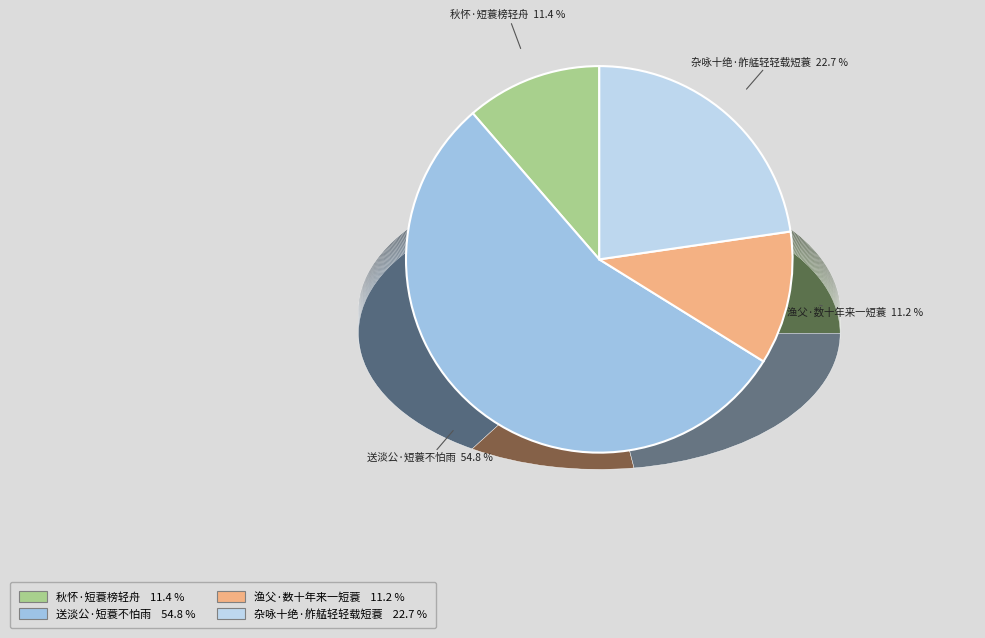

To the nearest percent, what percentage of the pie is 杂咏十绝·舴艋轻轻载短蓑?

23%